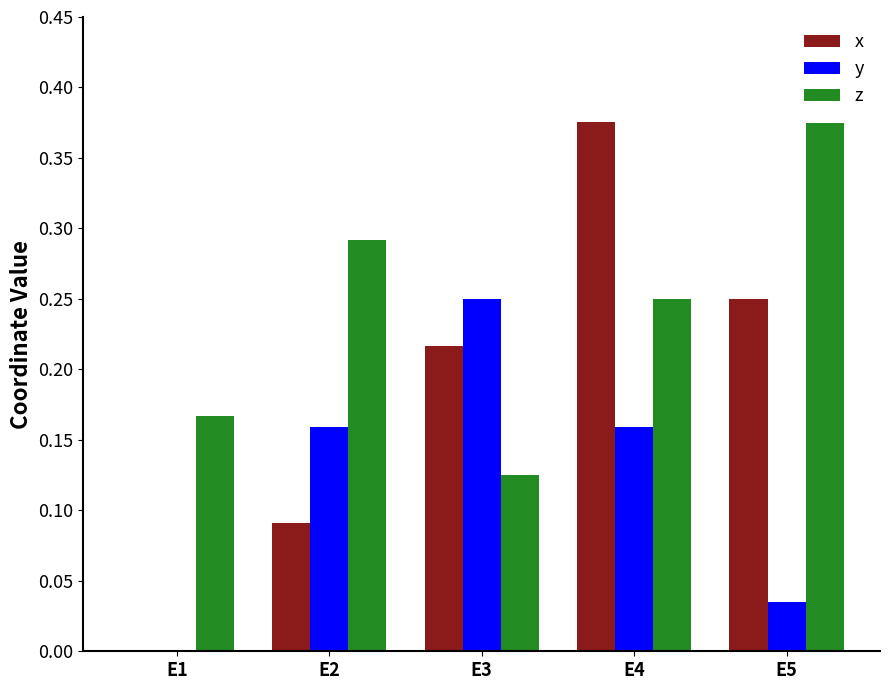

True or false: z has a value of 0.2 at E2.

False